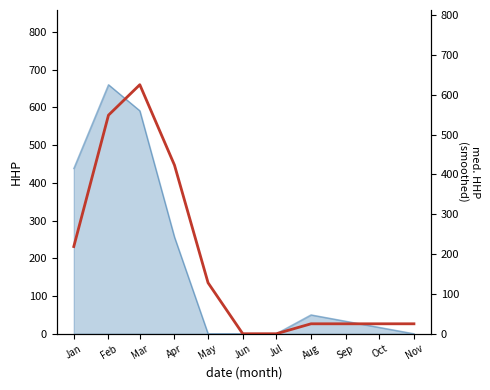

Which has a higher value, Jan or Mar?

Mar